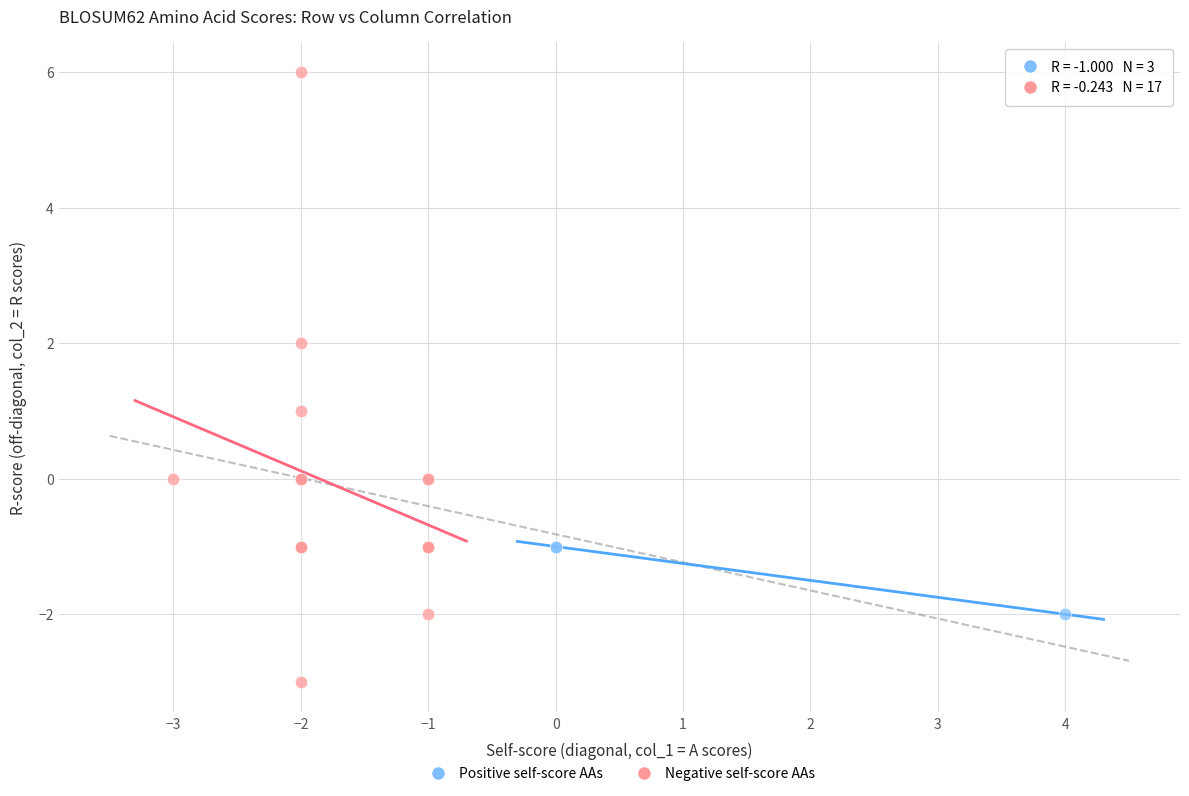

Which series reaches the minimum Y coordinate?

Negative self-score AAs